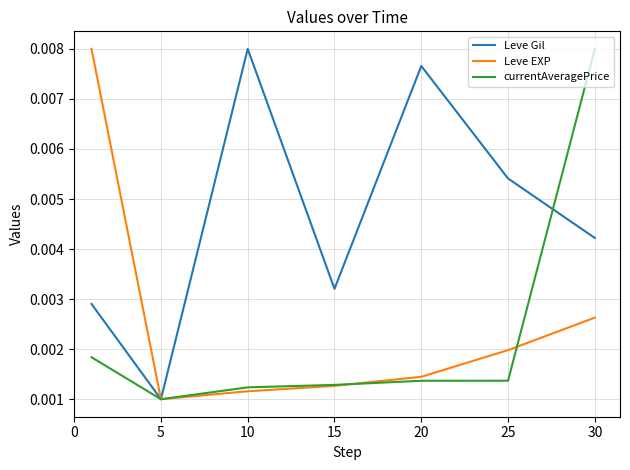

Which series has the largest total across all categories?

Leve Gil